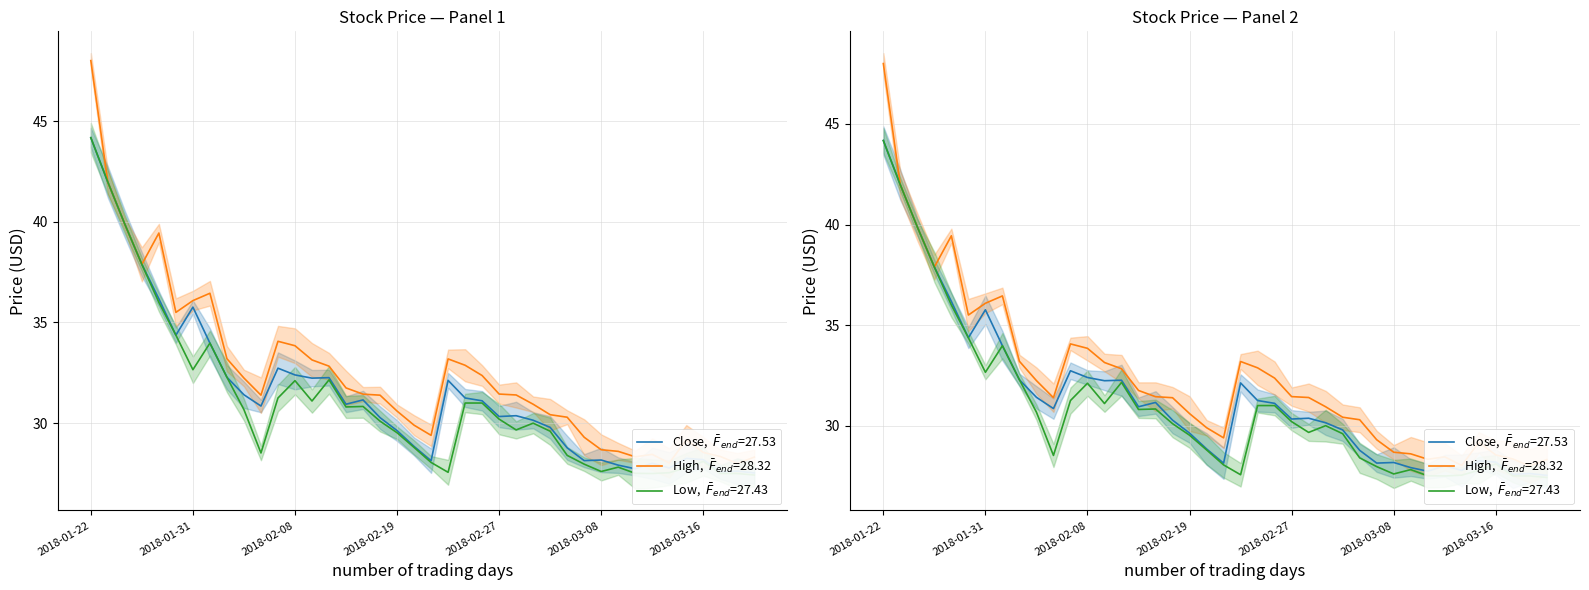

What is the minimum value for Low?

27.4